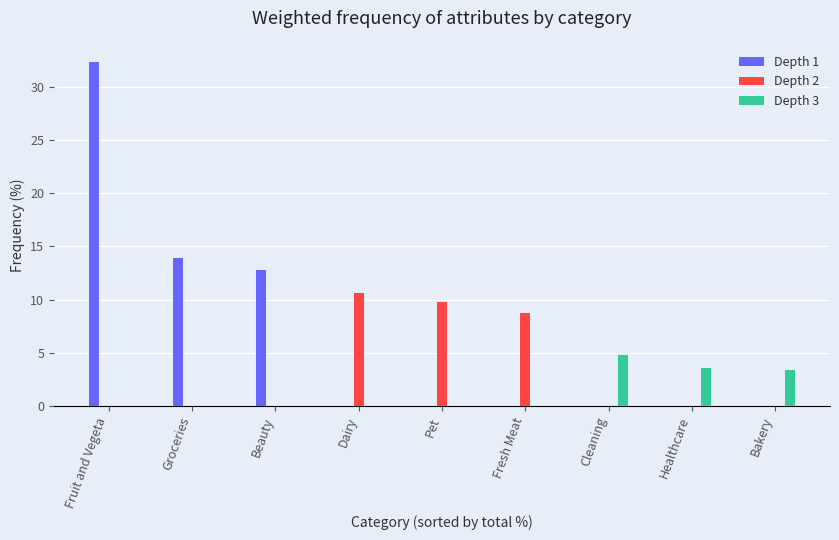

Rank the categories by Depth 1 value from highest to lowest.

Fruit and Vegeta, Groceries, Beauty